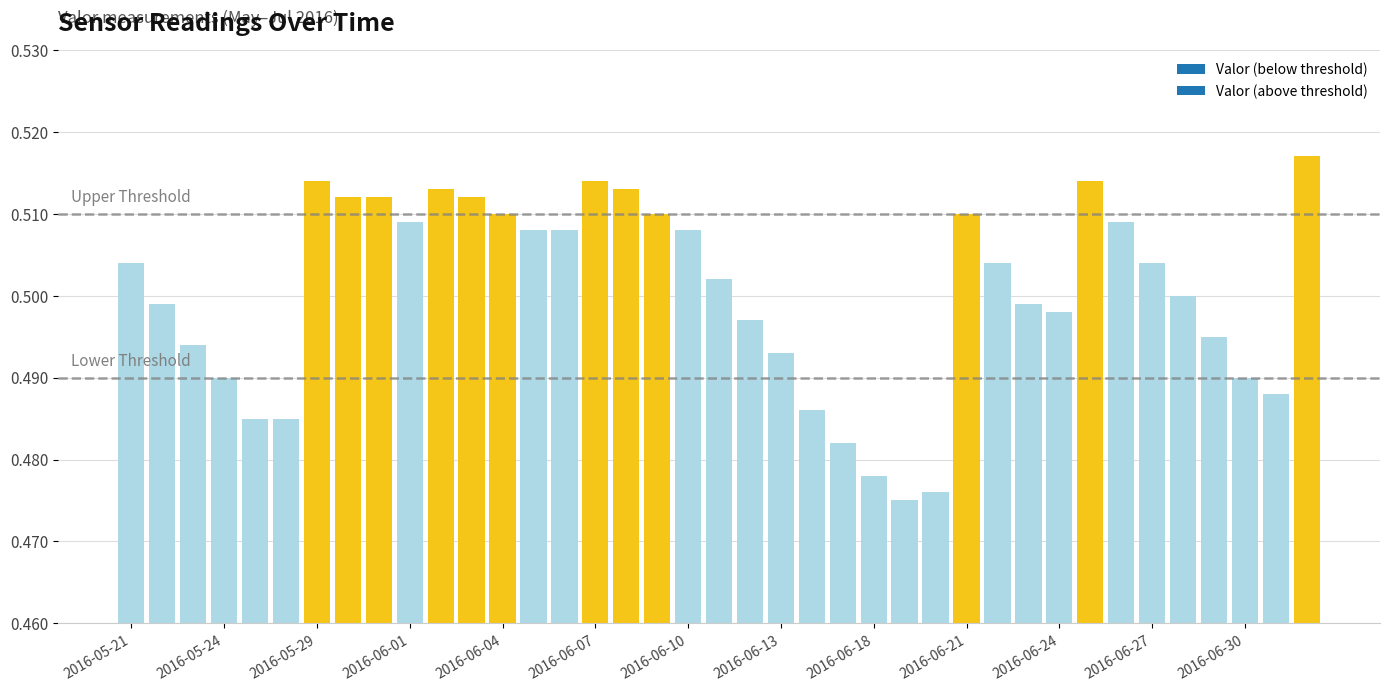

Rank the categories by value from highest to lowest.

2016-07-02, 2016-05-29, 2016-06-07, 2016-06-25, 2016-06-02, 2016-06-08, 2016-05-30, 2016-05-31, 2016-06-03, 2016-06-04, 2016-06-09, 2016-06-21, 2016-06-01, 2016-06-26, 2016-06-05, 2016-06-06, 2016-06-10, 2016-05-21, 2016-06-22, 2016-06-27, 2016-06-11, 2016-06-28, 2016-05-22, 2016-06-23, 2016-06-24, 2016-06-12, 2016-06-29, 2016-05-23, 2016-06-13, 2016-05-24, 2016-06-30, 2016-07-01, 2016-06-16, 2016-05-25, 2016-05-26, 2016-06-17, 2016-06-18, 2016-06-20, 2016-06-19